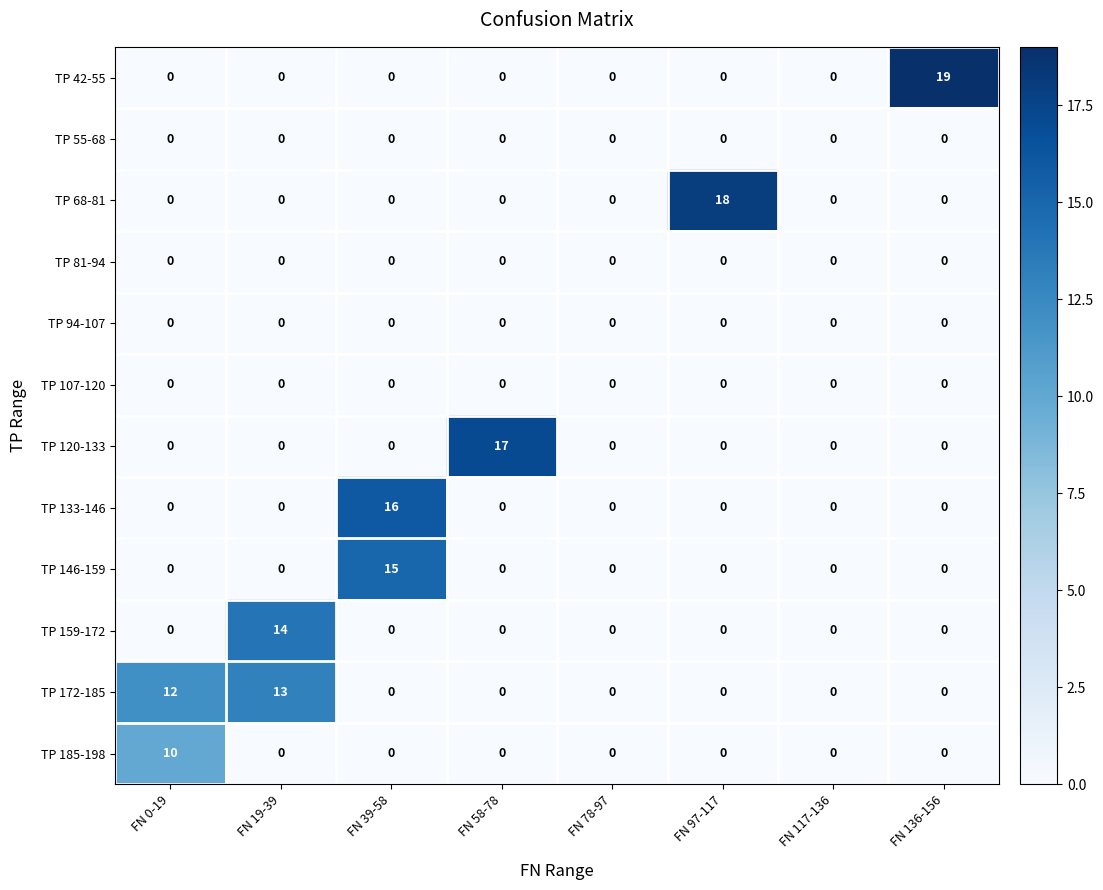

What is the difference between the maximum and minimum values in the TP 185-198 series?

10